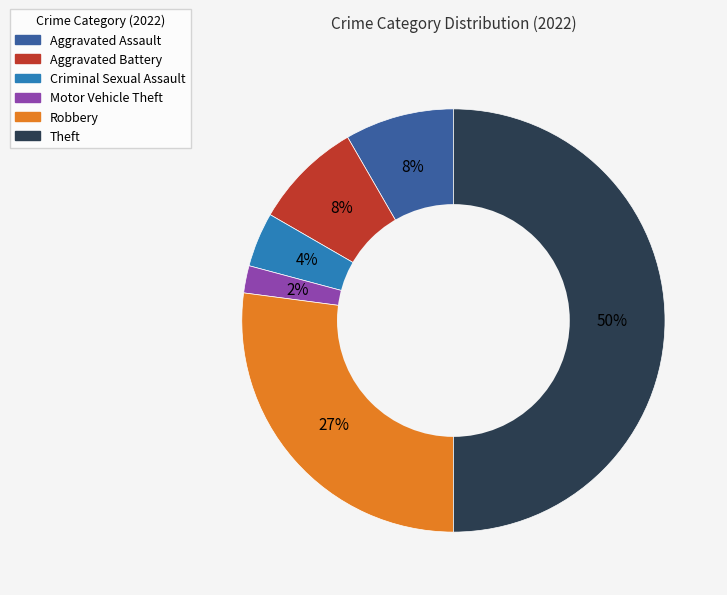

To the nearest percent, what is the difference between the largest and smallest slice percentages?

48%